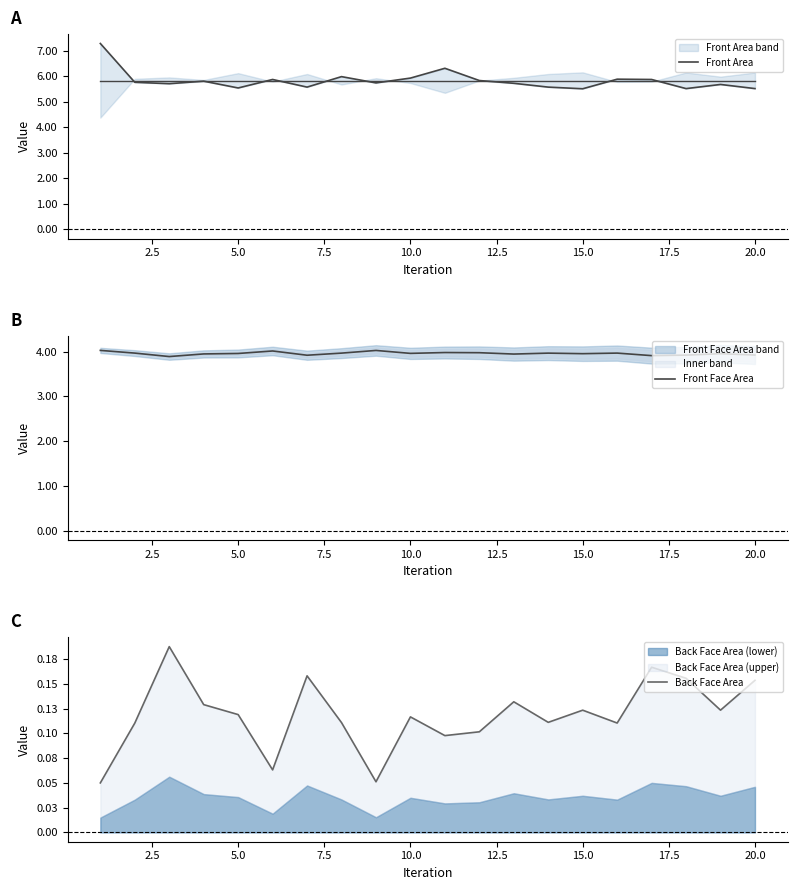

The Front Face Area series shows 4.0 at 15.0. True or false?

True